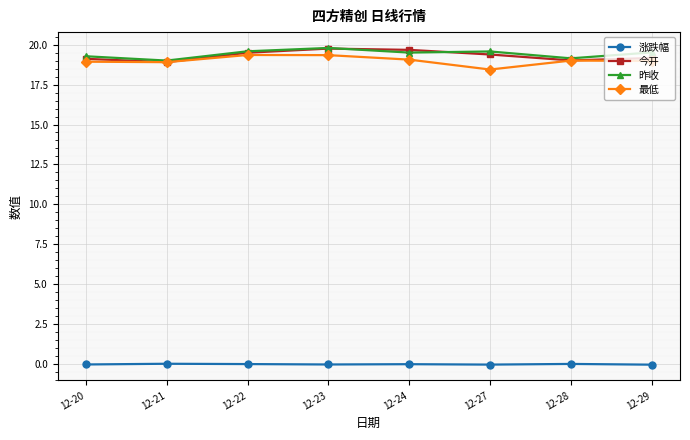

What is the sum of the 最低 values at 12-20 and 12-21?

37.8